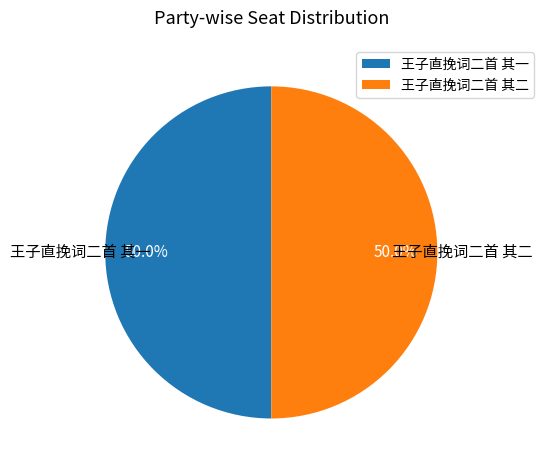

To the nearest percent, what is the combined percentage of 王子直挽词二首 其二 and 王子直挽词二首 其一?

100%